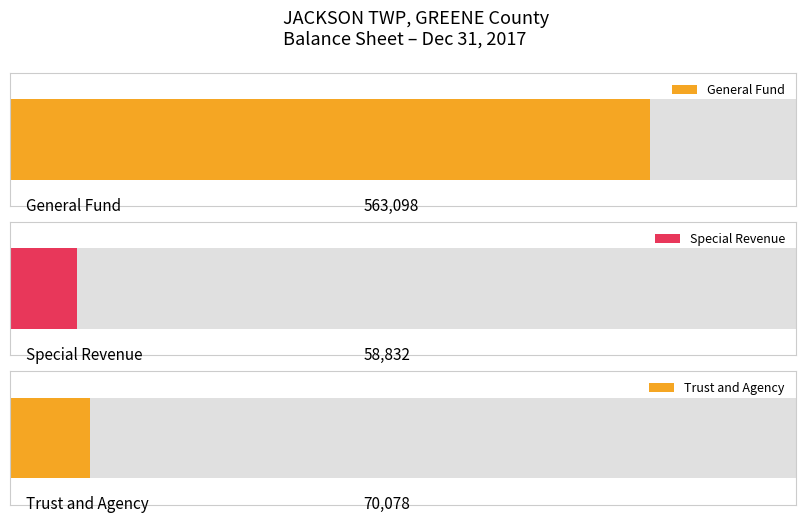

What is the value of the Special Revenue bar at the 1st from the left?

58832